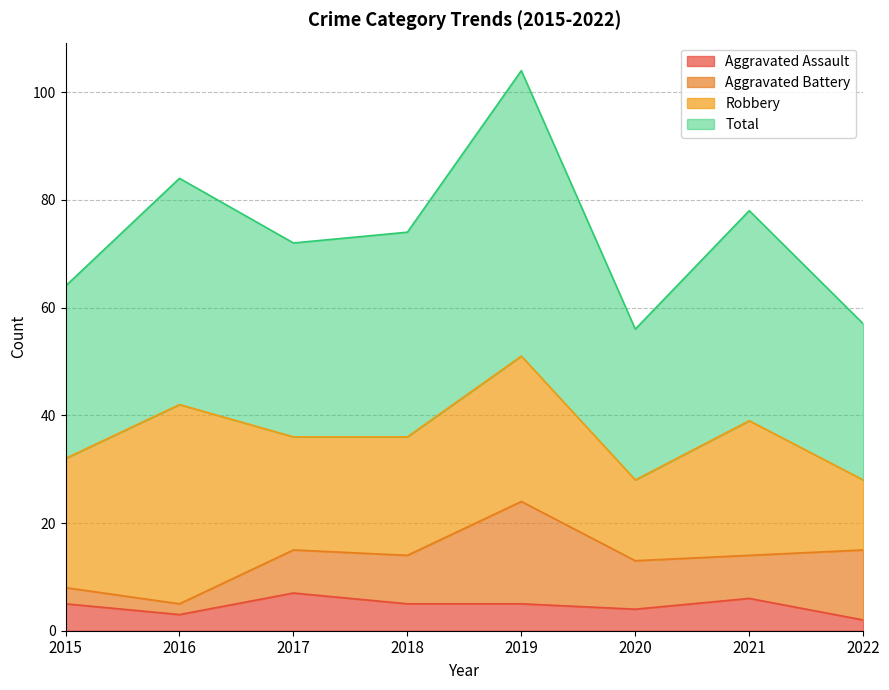

True or false: Aggravated Assault has a value of 3 at 2016.

True